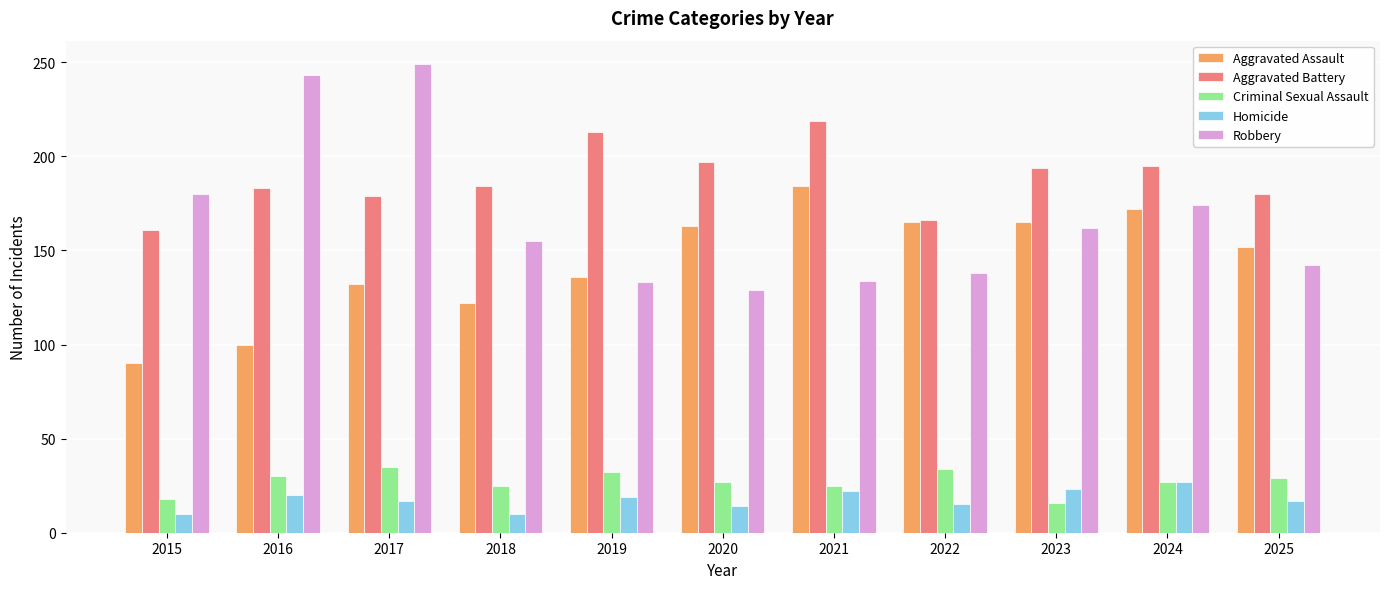

What is the difference between the highest and lowest values at 2018?

174